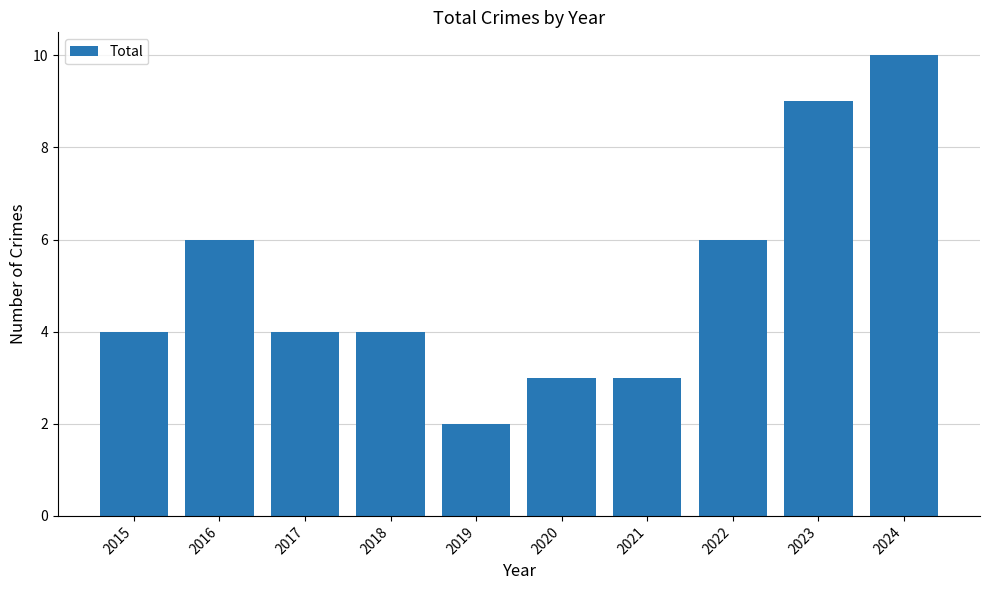

Reading left to right, transcribe all the data shown in this chart.

4	6	4	4	2	3	3	6	9	10